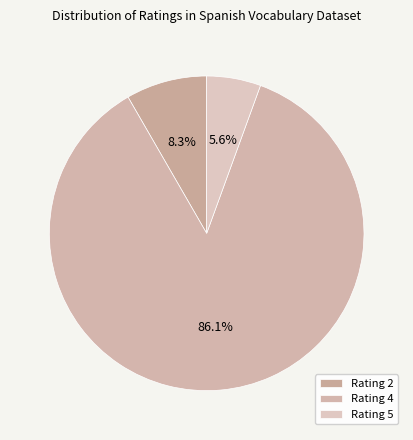

What is the largest slice in the pie chart?

Rating 4